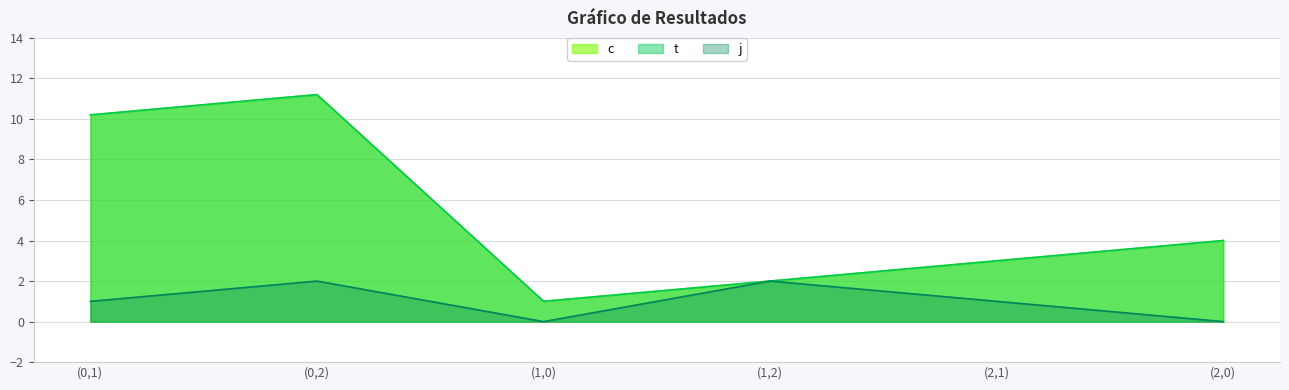

Which series has the largest range (max minus min)?

c